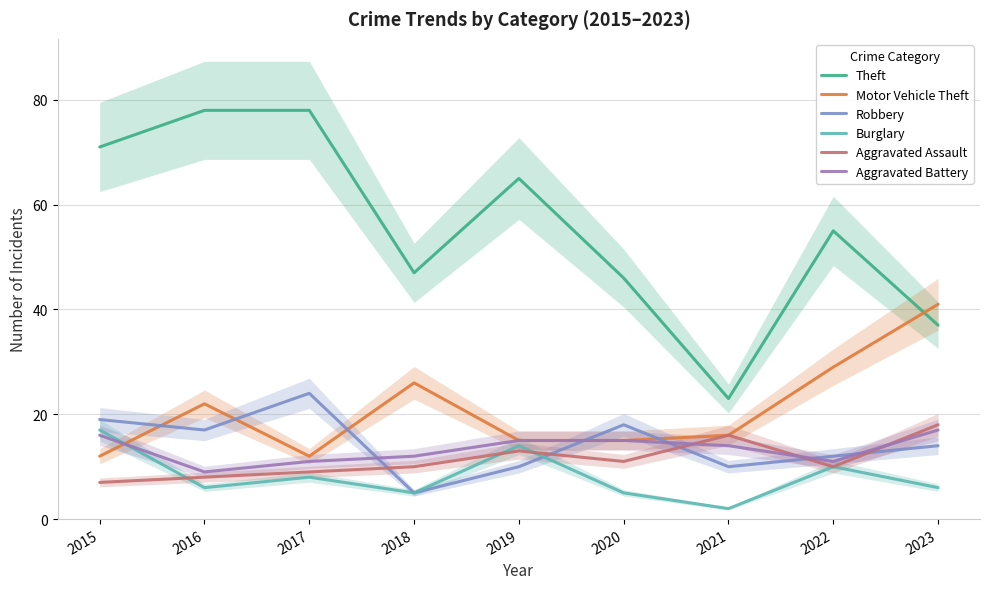

Where is the first local minimum for Robbery?

2016